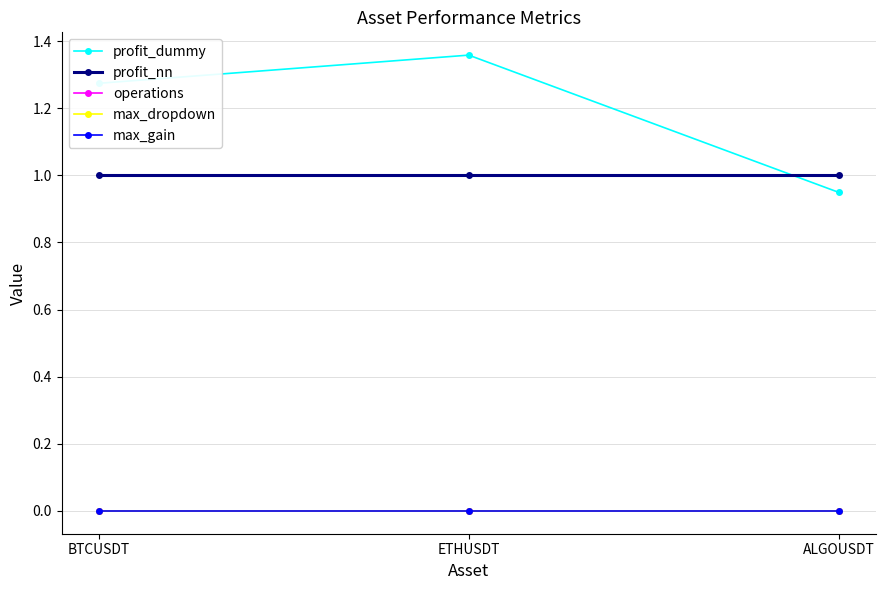

Is this an area chart (filled region under the line)?

No